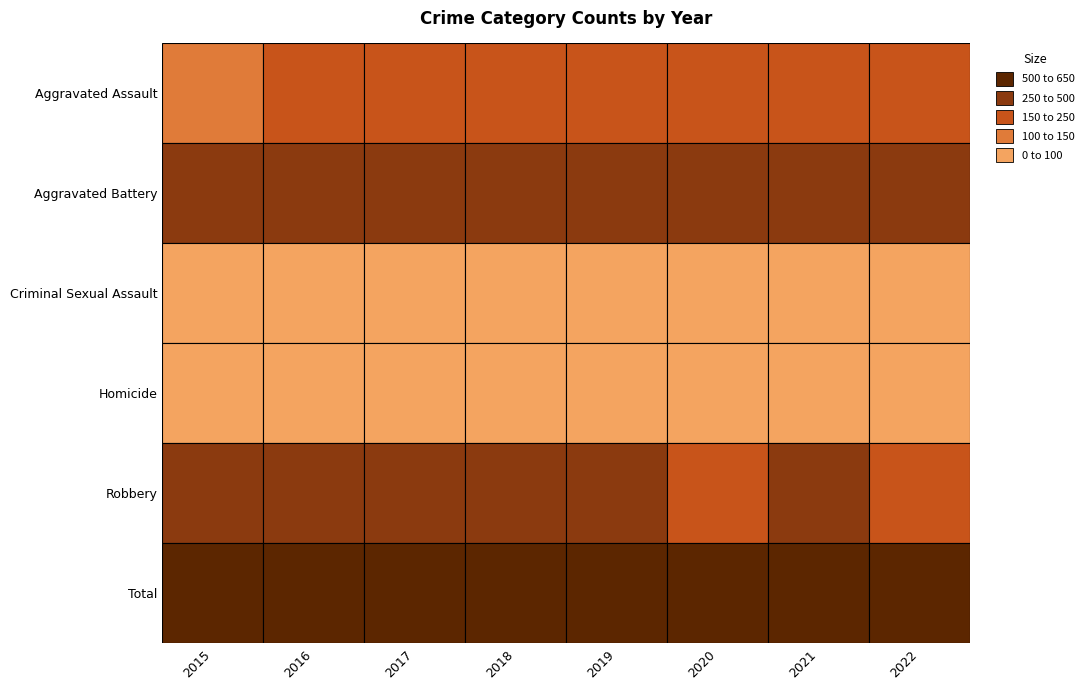

At which label does Aggravated Assault reach its peak?

2016